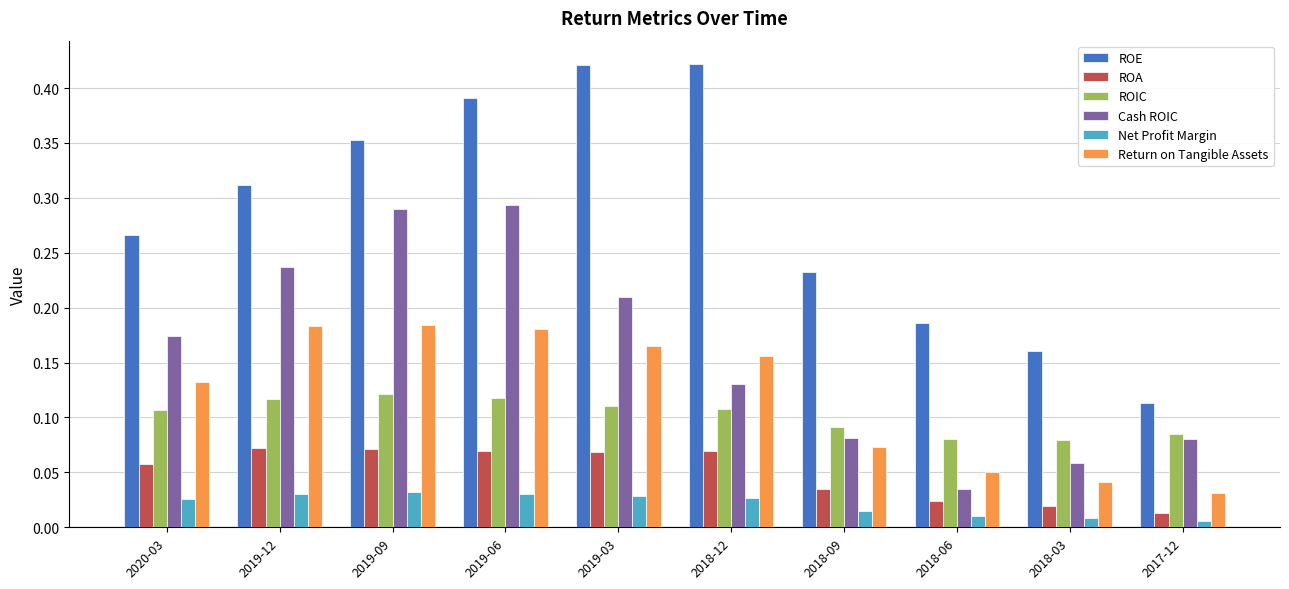

What is the sum of all ROIC values?

1.0